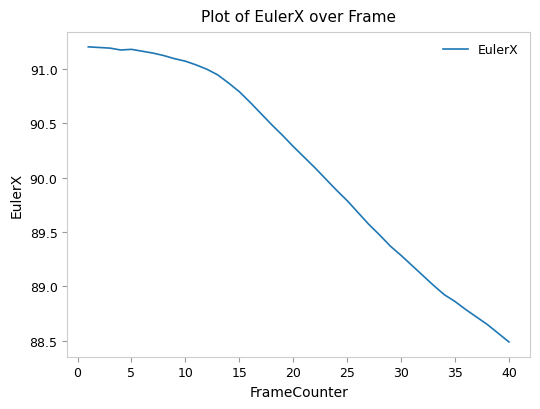

What is the difference between the maximum and minimum values?

2.7